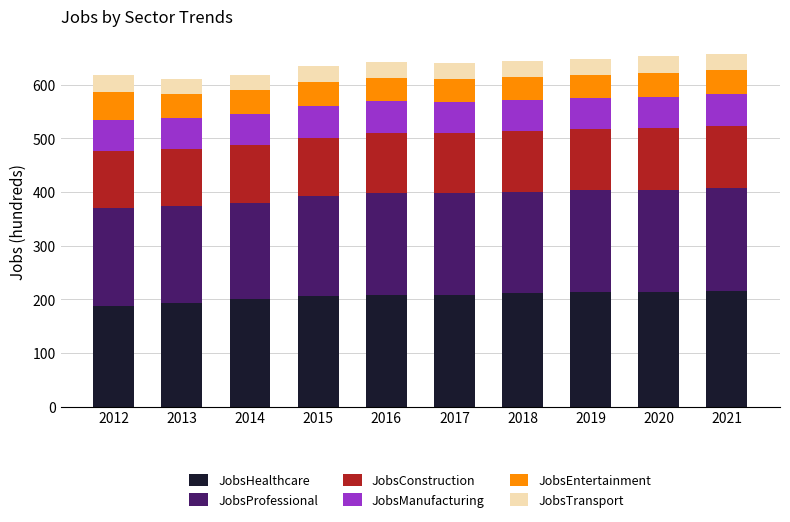

What is the minimum value for JobsHealthcare?

187